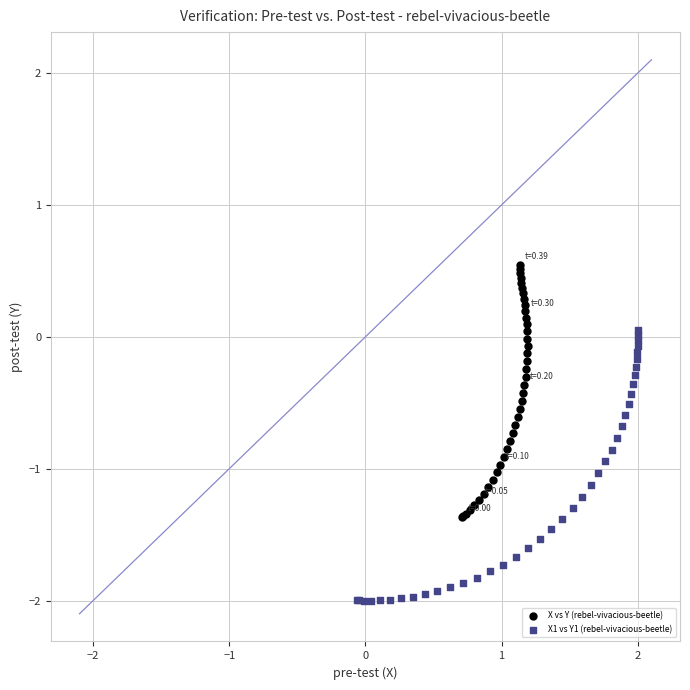

Which series reaches the maximum Y coordinate?

X vs Y (rebel-vivacious-beetle)